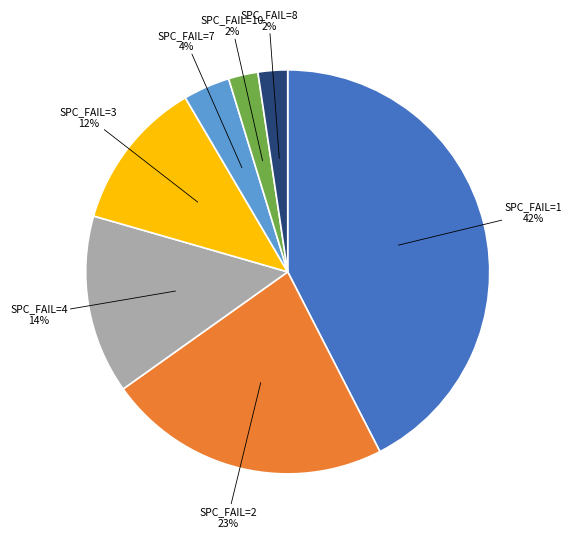

To the nearest percent, what is the difference between the largest and smallest slice percentages?

40%